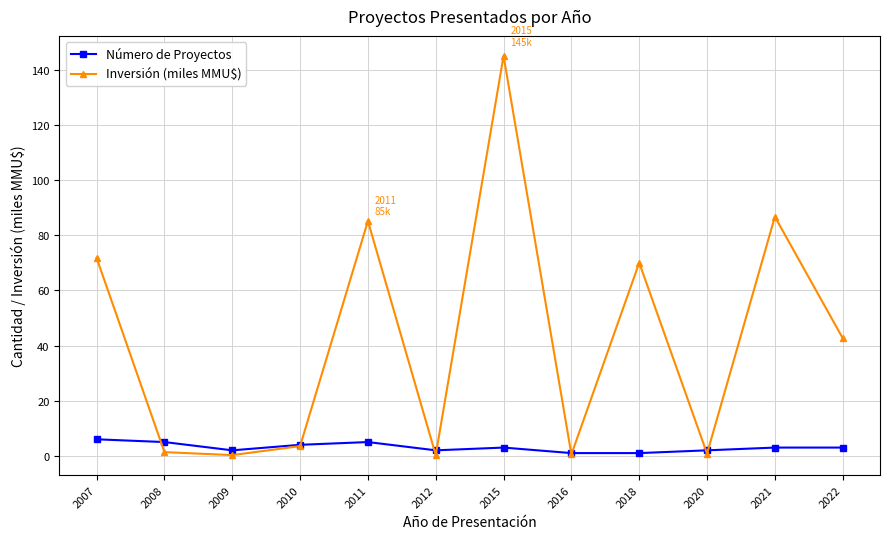

Where does the Inversión (miles MMU$) series first go above 42?

2007